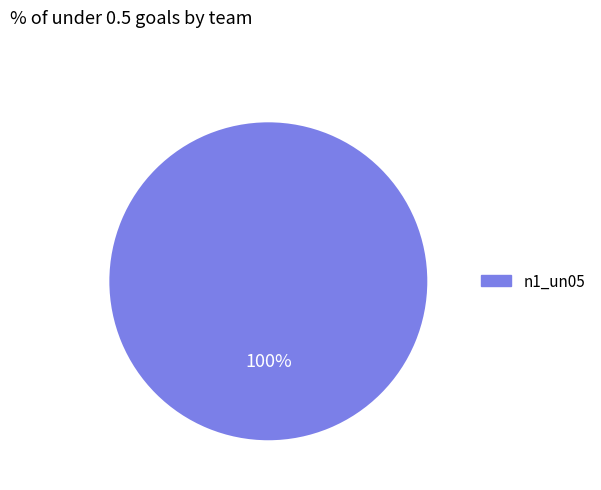

Does any single category account for the majority?

Yes